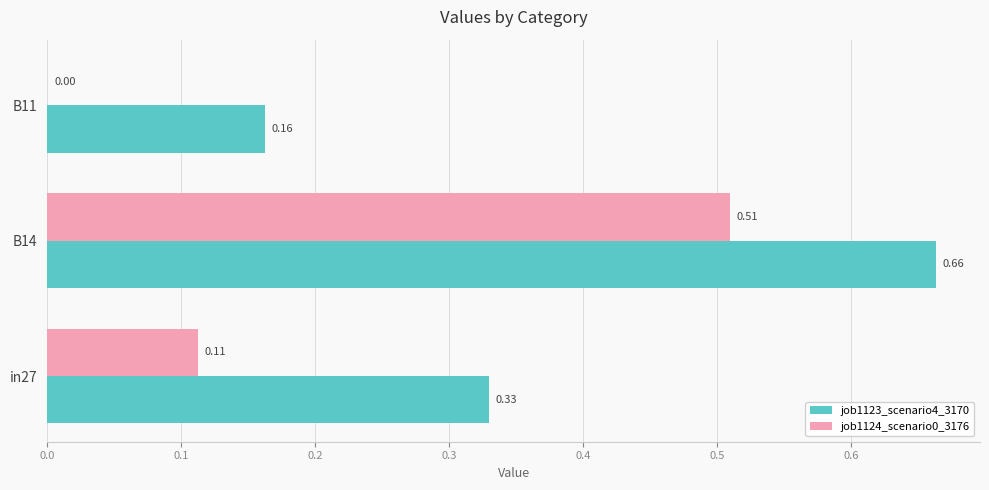

Which series has the largest total across all categories?

job1123_scenario4_3170